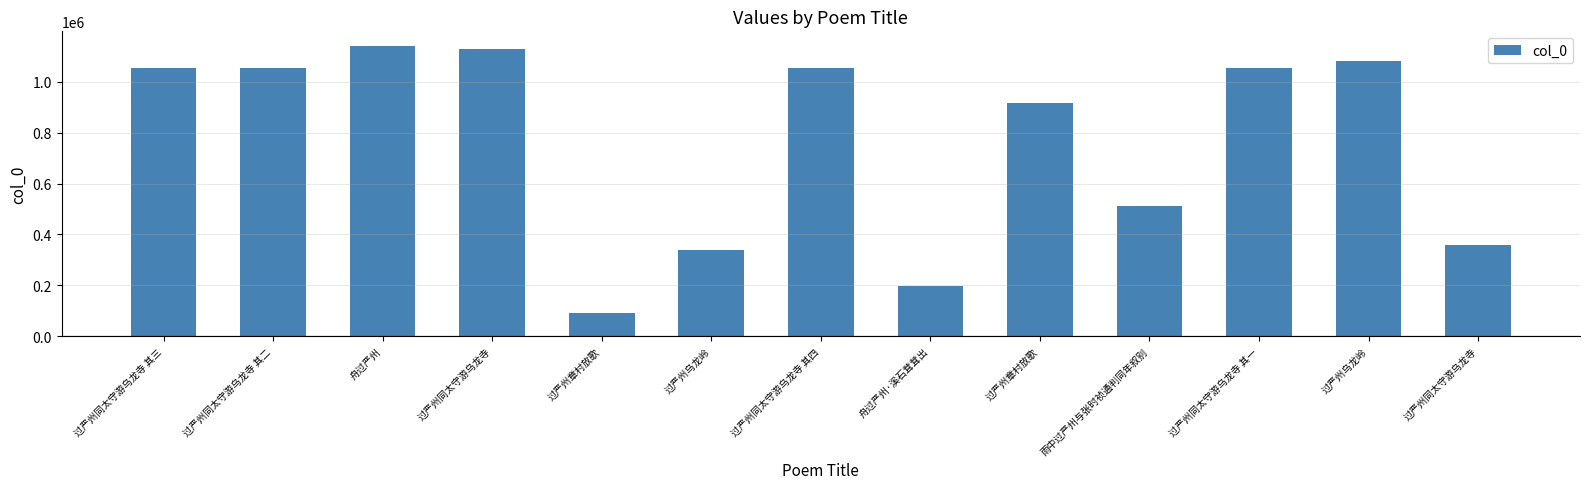

Are the bars horizontal?

No